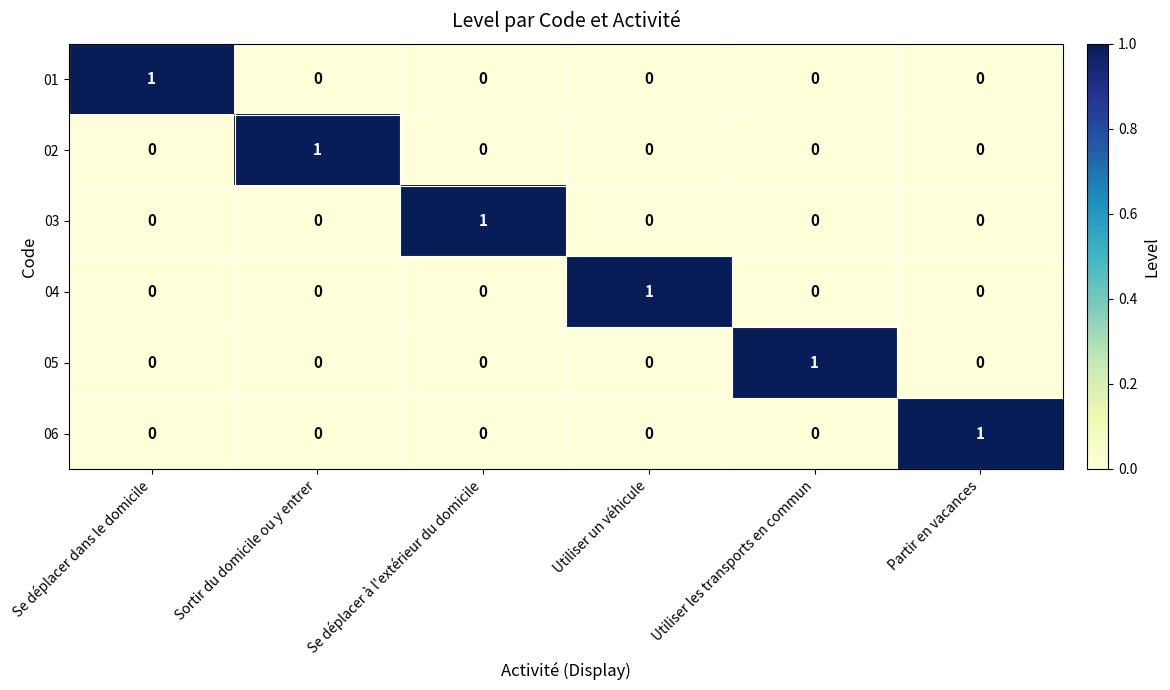

At how many categories does at least one series exceed 0?

6